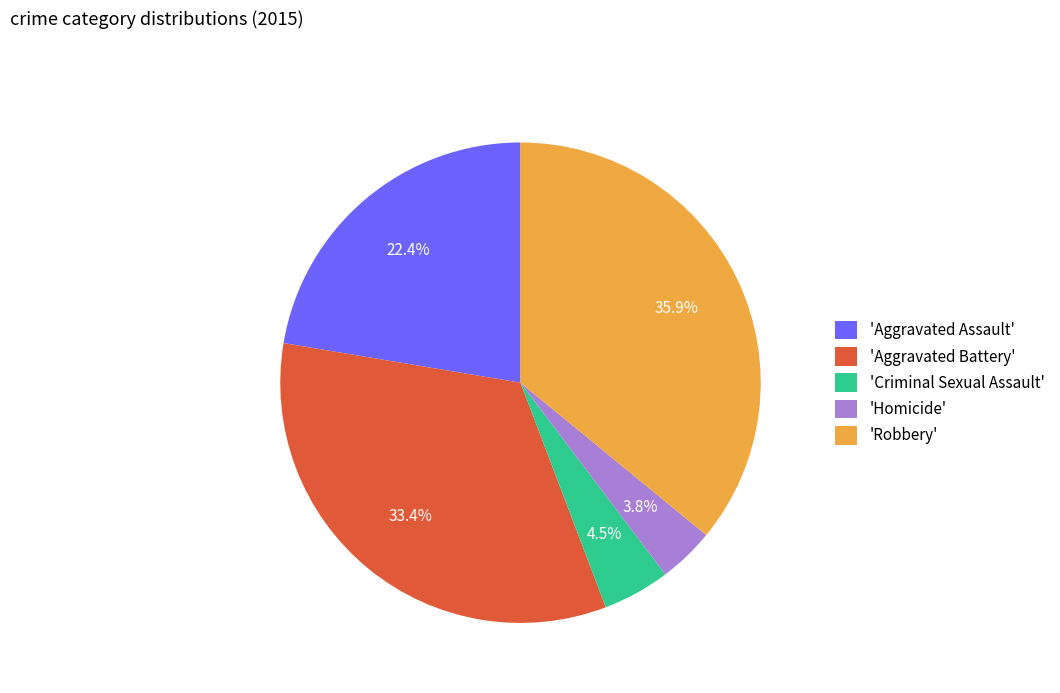

What is the total percentage of 'Robbery' and 'Aggravated Battery'?

69.3%